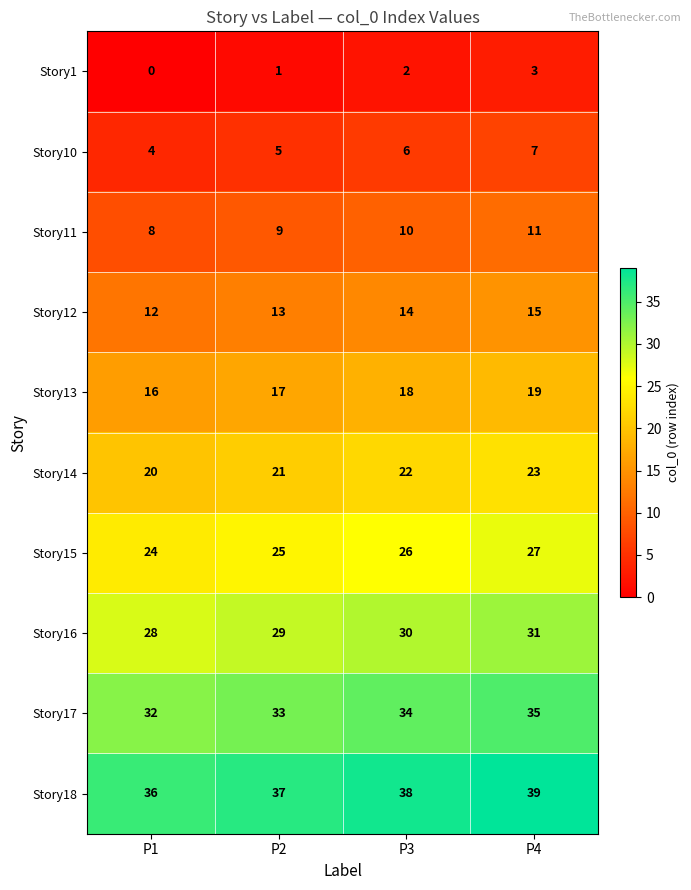

What is the sum of the Story13 values at P4 and P2?

36